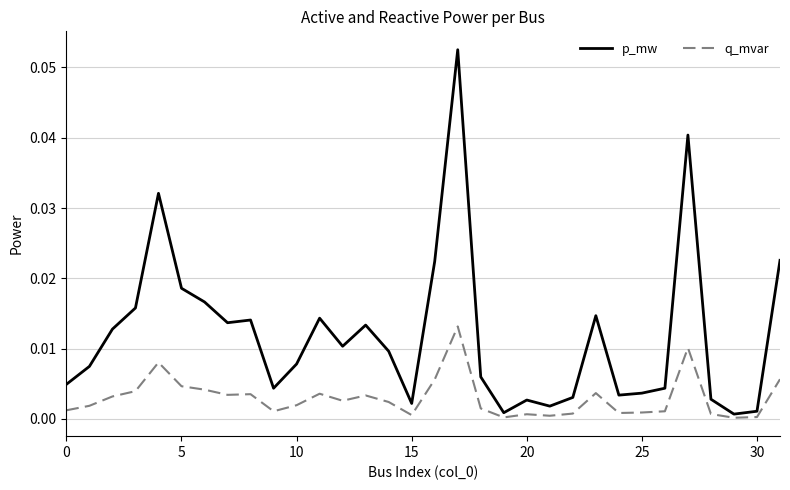

List the series in order of their peak value, highest first.

p_mw, q_mvar